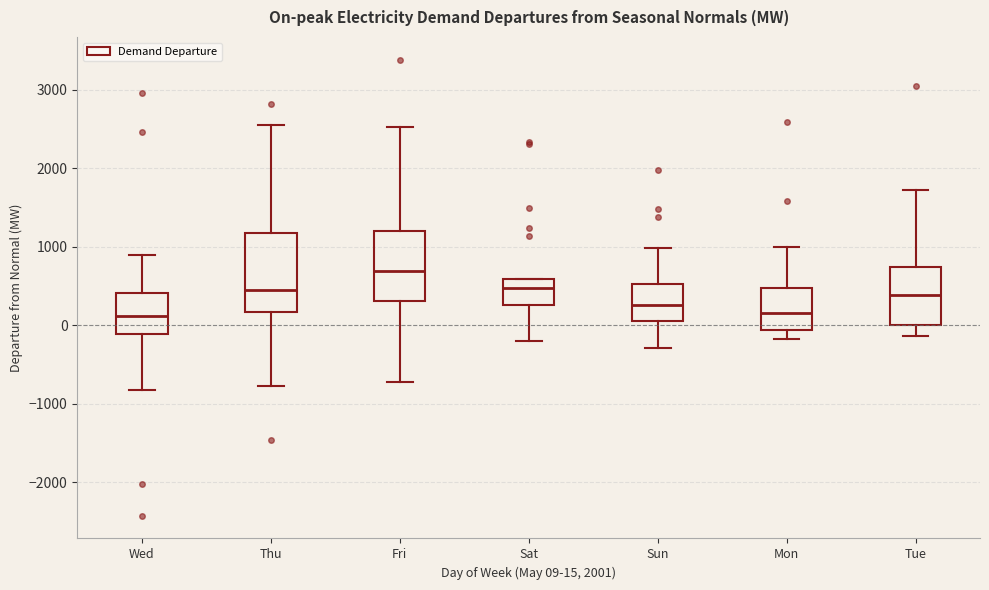

Which box has the highest median line?

Fri